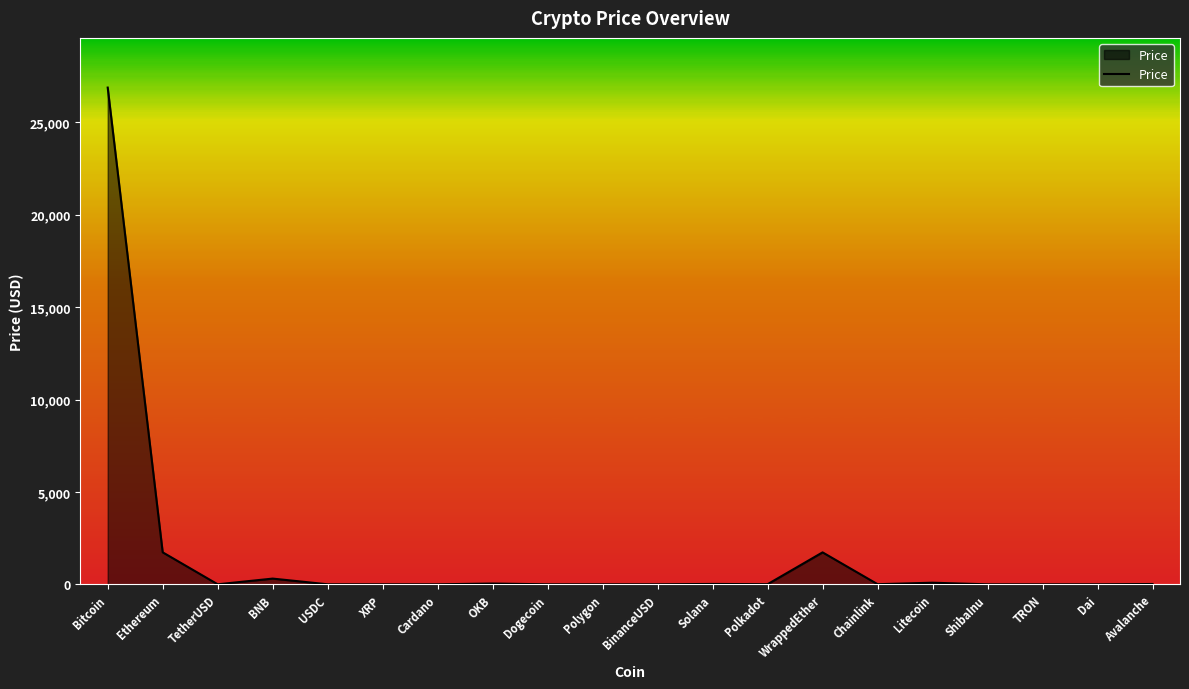

Does the chart display data point markers on the line(s)?

No